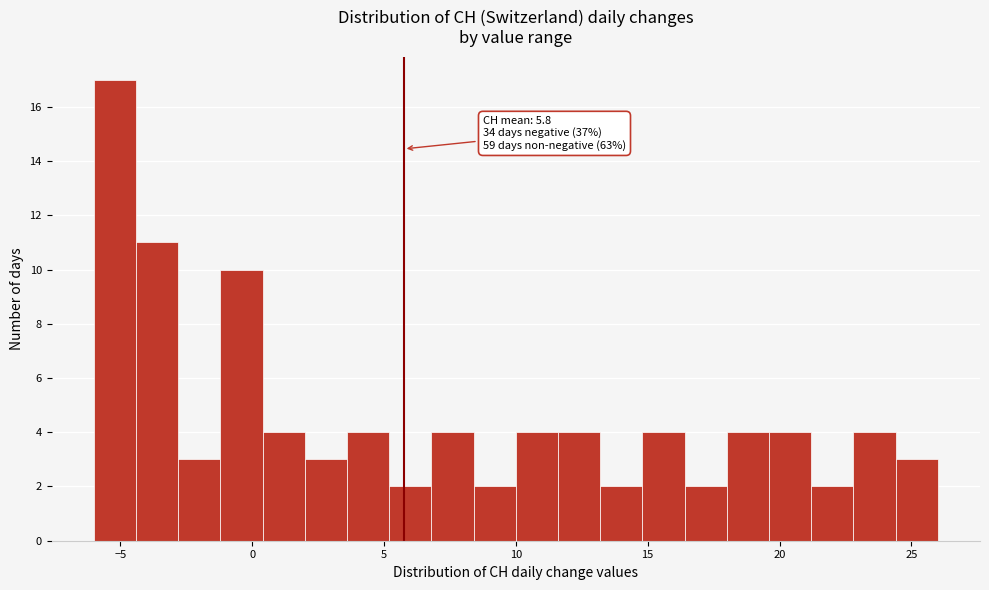

Around what value on the x-axis is the tallest bar? Give the approximate position of its centre, as read against the axis.

-5.0